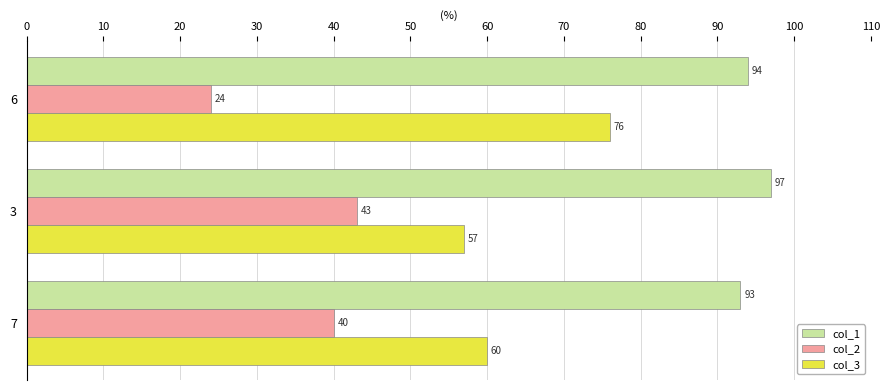

What is the smallest value displayed?

24